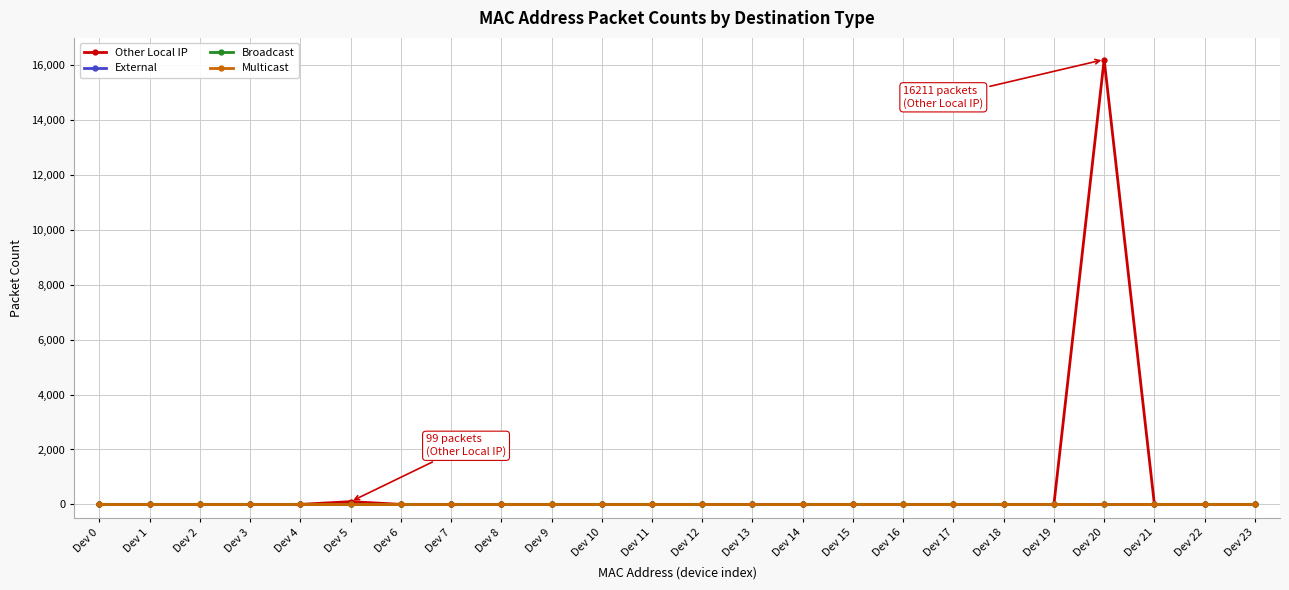

Which series has the widest spread of values?

Other Local IP